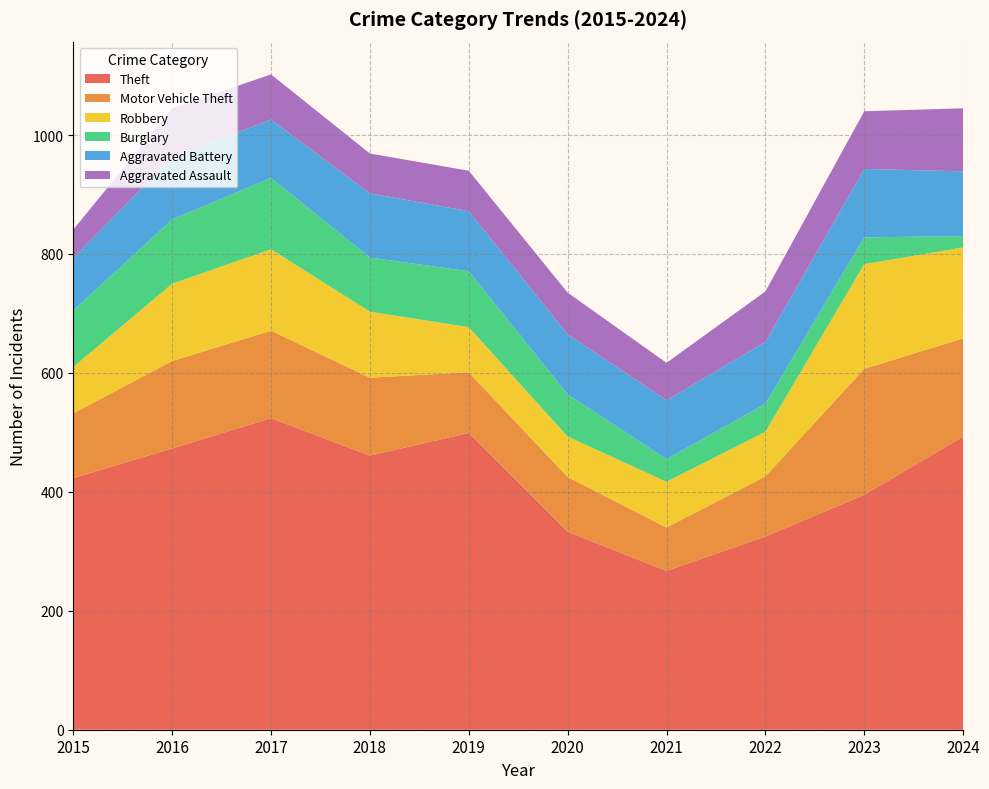

Reading left to right, what are all the values shown in this chart?

Theft: 423	473	524	461	499	333	267	325	395	493
Motor Vehicle Theft: 109	147	147	131	102	92	73	101	212	165
Robbery: 78	130	137	111	76	68	77	75	176	153
Burglary: 95	108	120	91	94	71	38	47	45	19
Aggravated Battery: 88	105	98	108	101	101	99	104	115	109
Aggravated Assault: 48	82	76	67	68	70	63	85	97	106